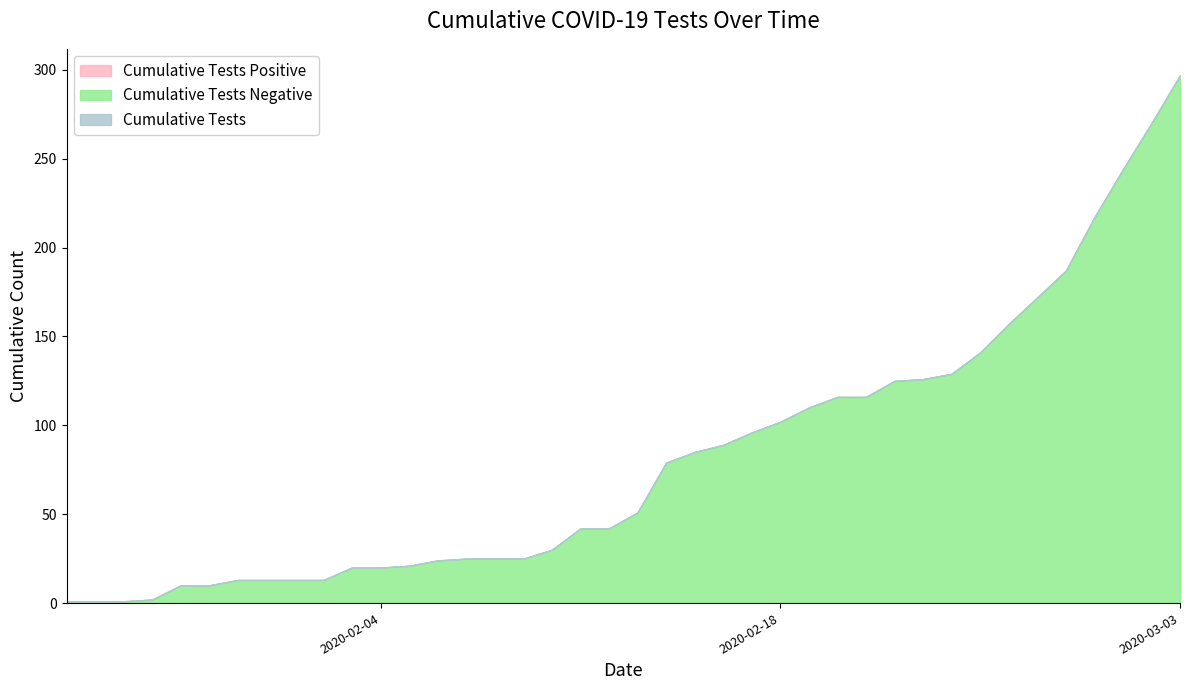

Reading left to right, list all the values displayed in this chart.

Cumulative Tests Negative: 1	1	1	2	10	10	13	13	13	13	20	20	21	24	25	25	25	30	42	42	51	79	85	89	96	102	110	116	116	125	126	129	141	157	172	187	217	244	270	297
Cumulative Tests: 1	1	1	2	10	10	13	13	13	13	20	20	21	24	25	25	25	30	42	42	51	79	85	89	96	102	110	116	116	125	126	129	141	157	172	187	217	244	270	297